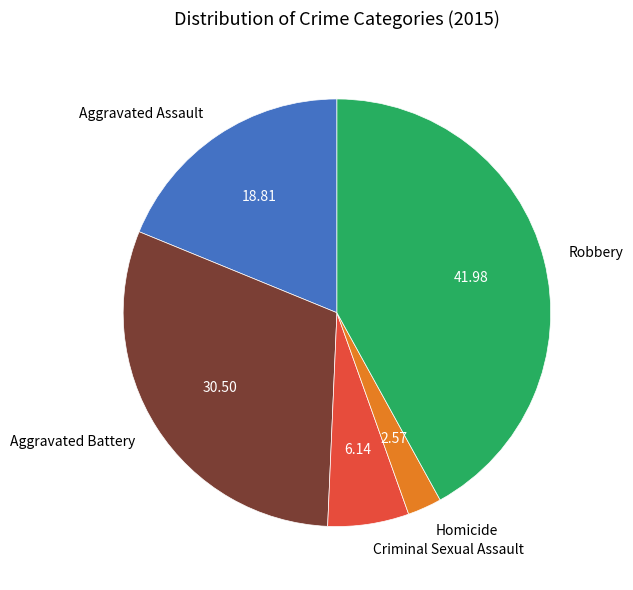

Which has a higher value, Homicide or Criminal Sexual Assault?

Criminal Sexual Assault